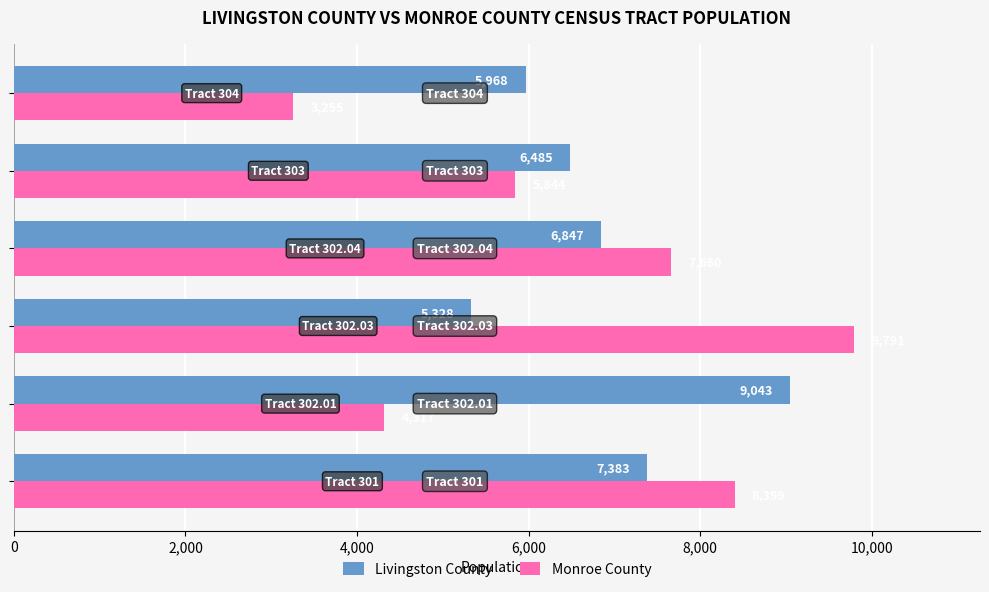

What is the maximum value shown in the chart?

9791